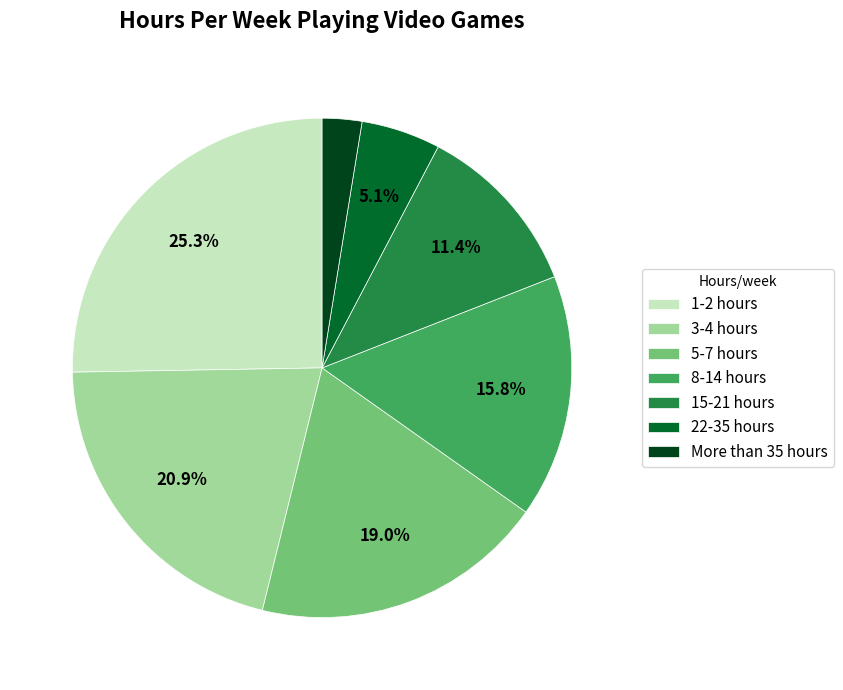

Which has a higher value, 22-35 hours or 15-21 hours?

15-21 hours